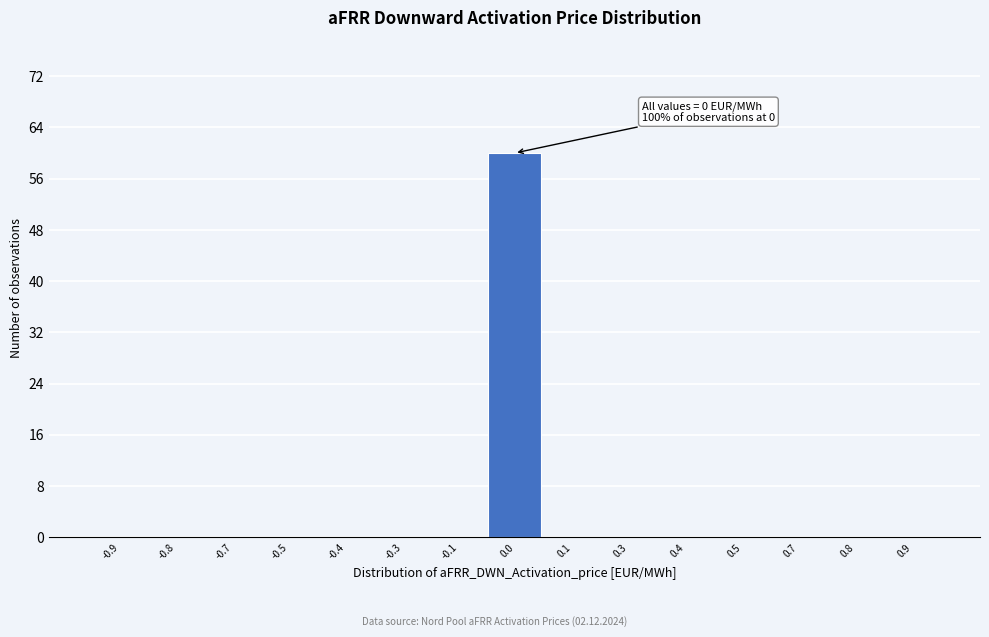

Reading left to right, transcribe all the data shown in this chart.

-0.9=0	-0.8=0	-0.7=0	-0.5=0	-0.4=0	-0.3=0	-0.1=0	0.0=60	0.1=0	0.3=0	0.4=0	0.5=0	0.7=0	0.8=0	0.9=0